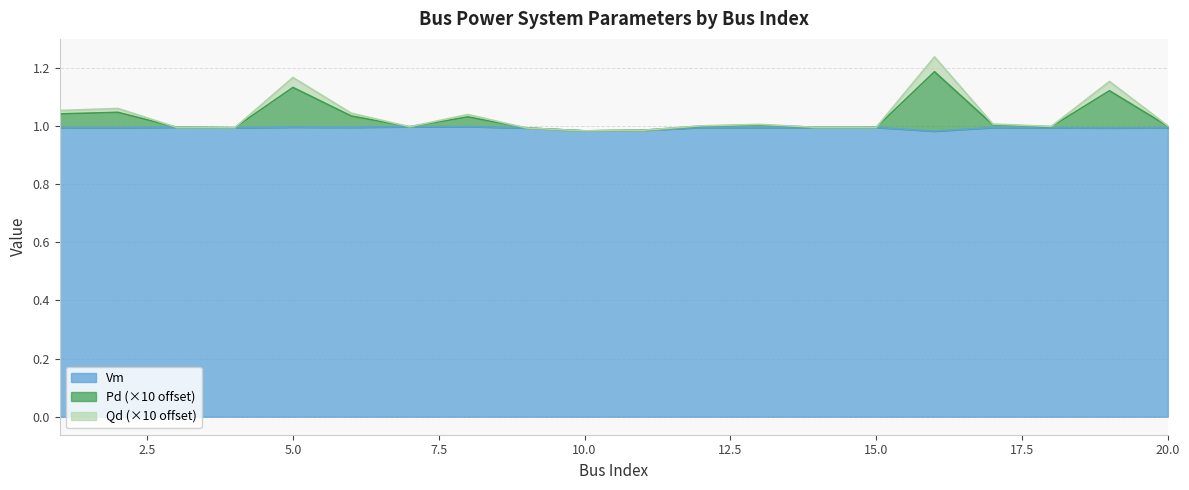

Does the chart display data point markers on the line(s)?

No